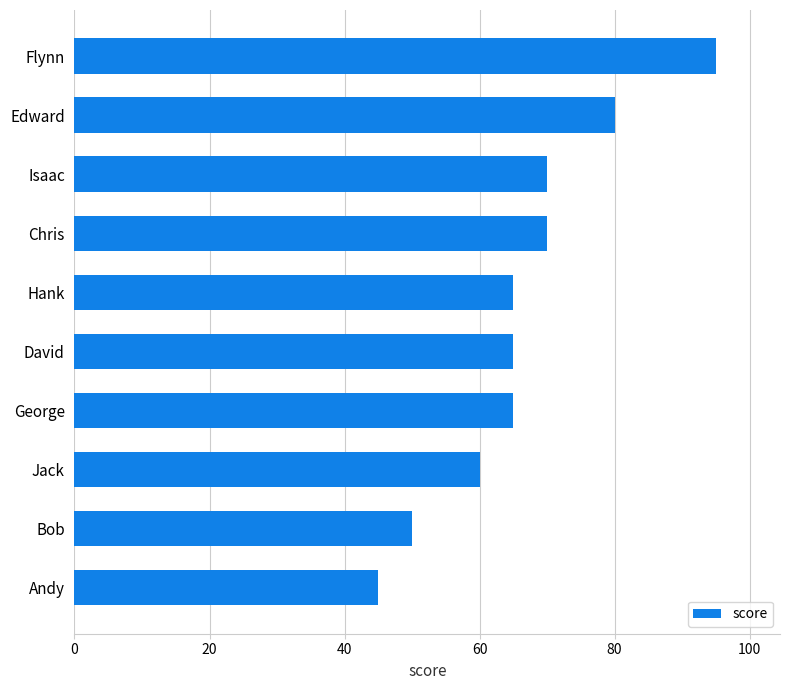

What is the change in value from Edward to Bob?

-30